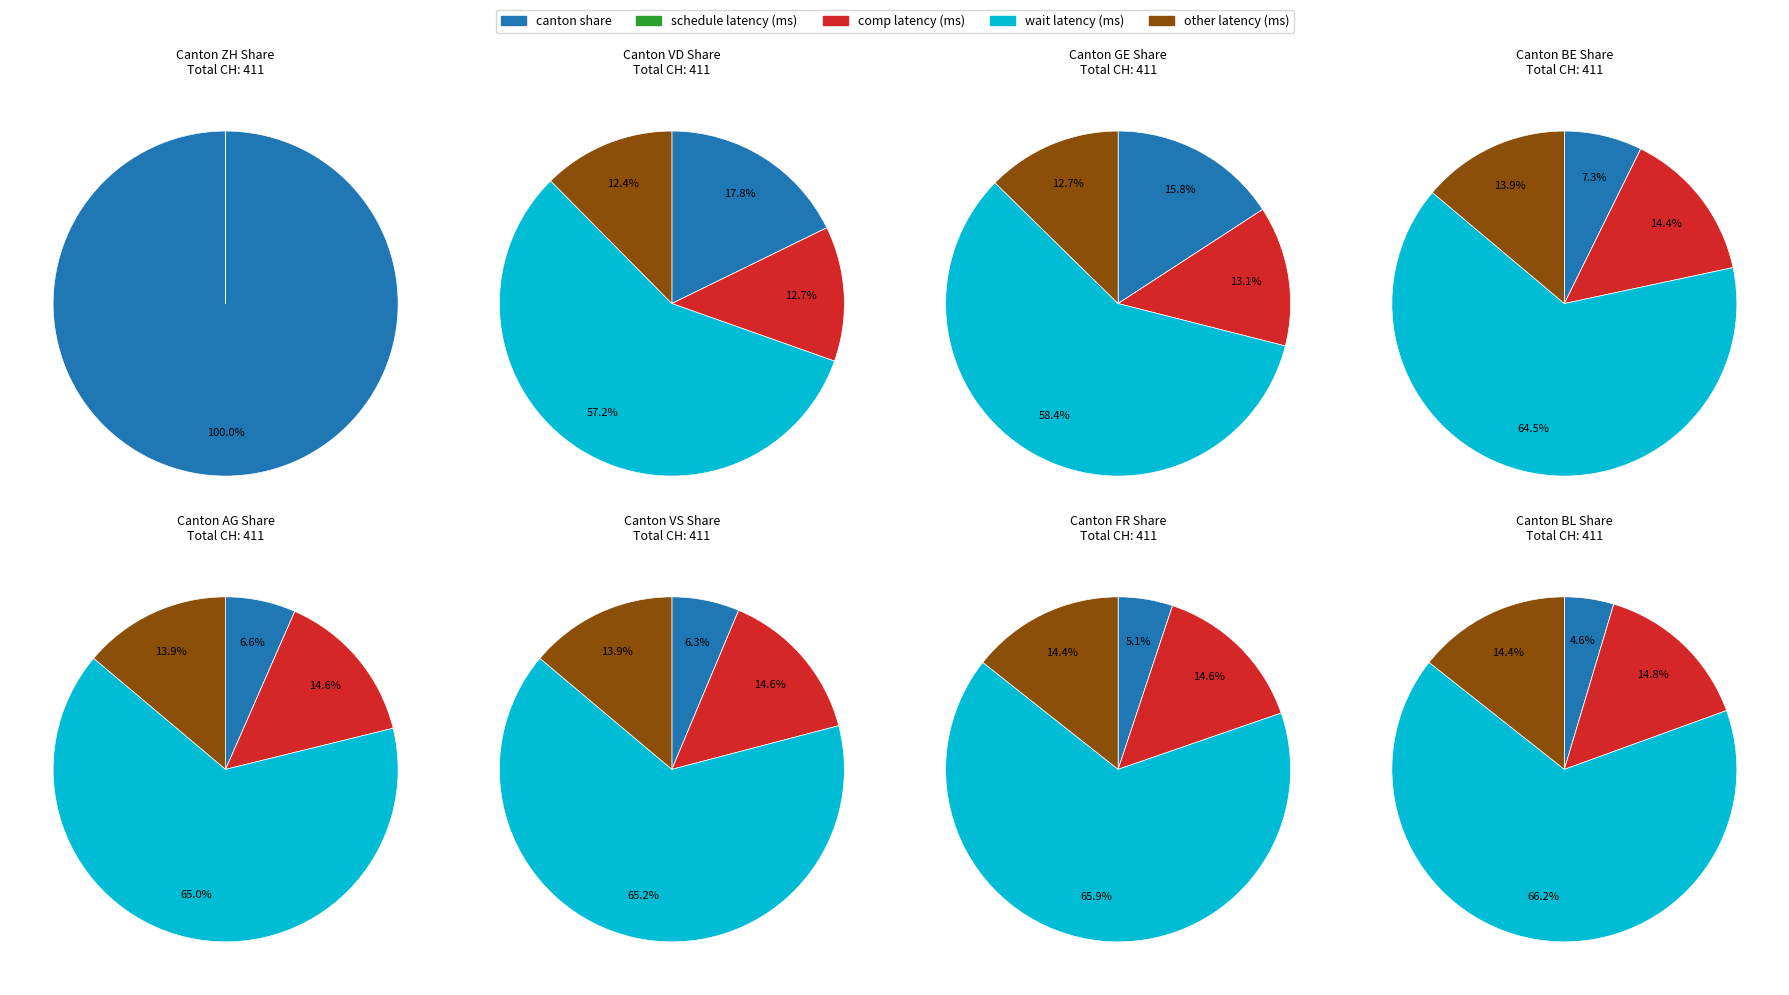

Combined, do 1 and 3 account for over 50%?

No